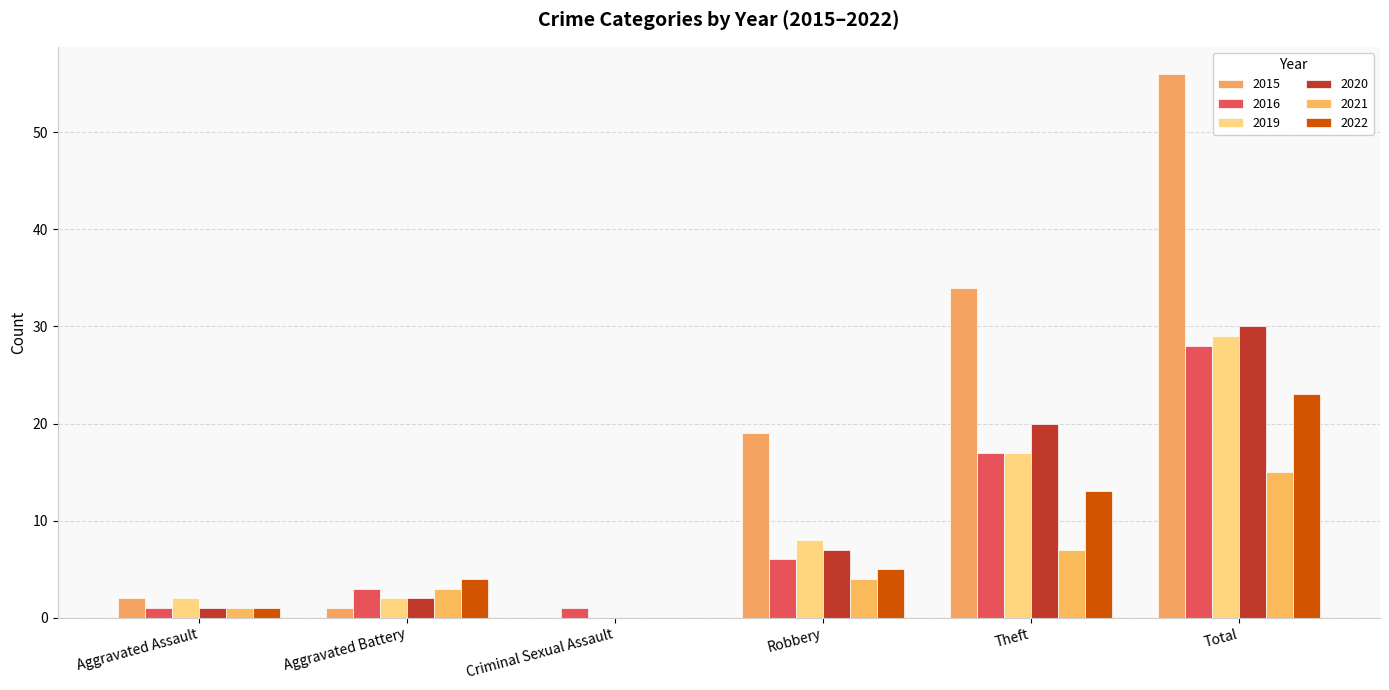

What is the difference between the maximum and minimum values in the 2016 series?

27